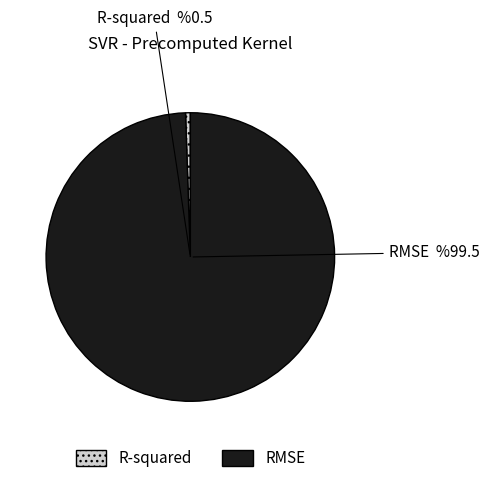

The RMSE slice represents 89% of the pie. True or false?

False